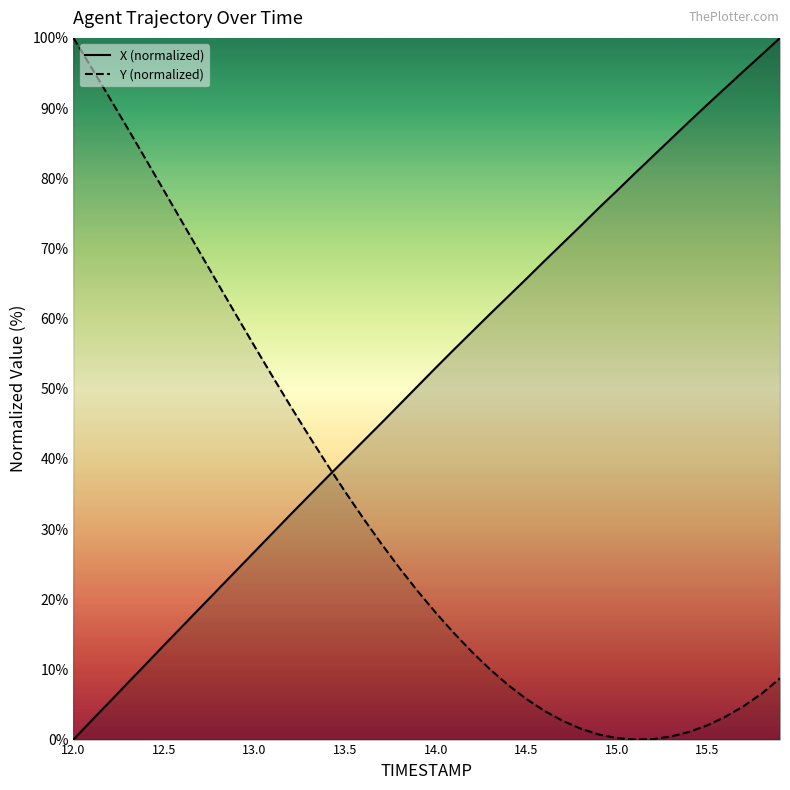

How many lines are shown in the chart?

2